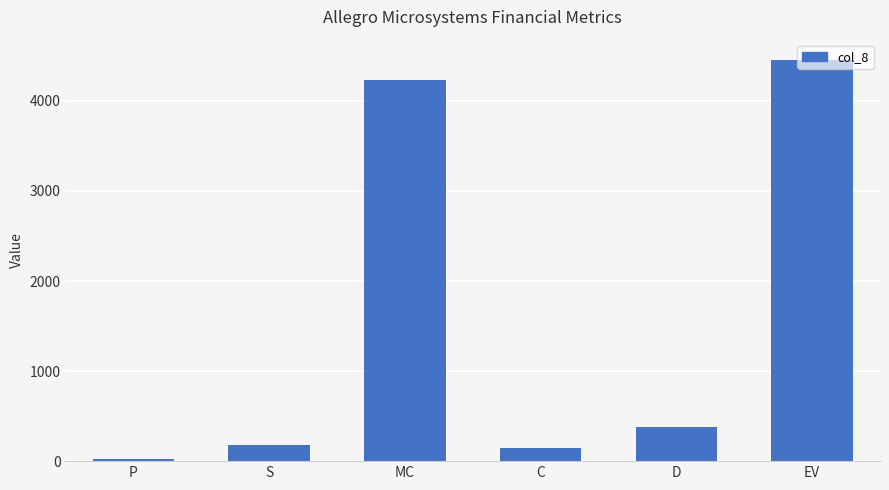

What is the difference between the maximum and second lowest values?

4307.8